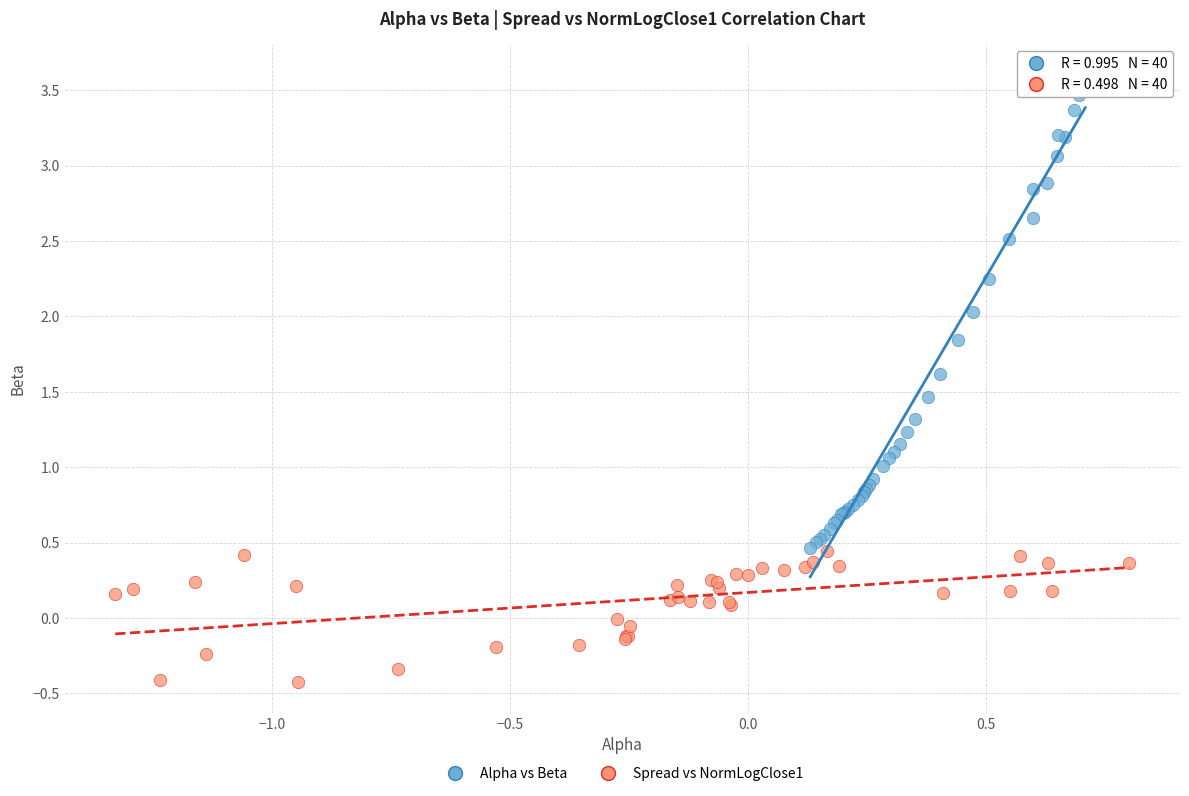

Which series reaches the minimum Y coordinate?

Spread vs NormLogClose1